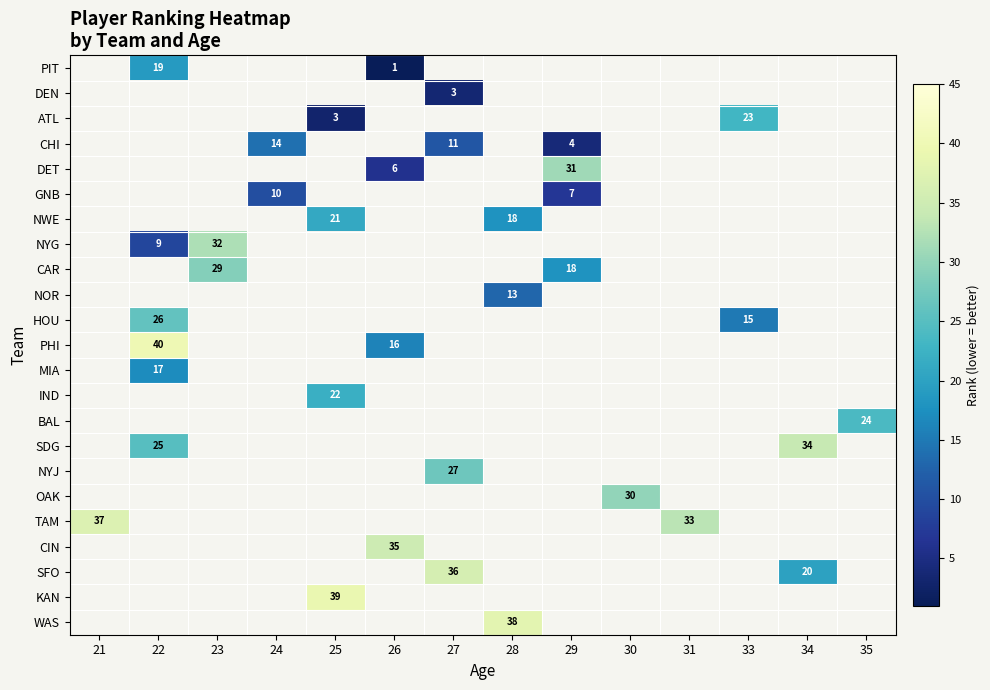

The NOR series shows 17 at 28. True or false?

False